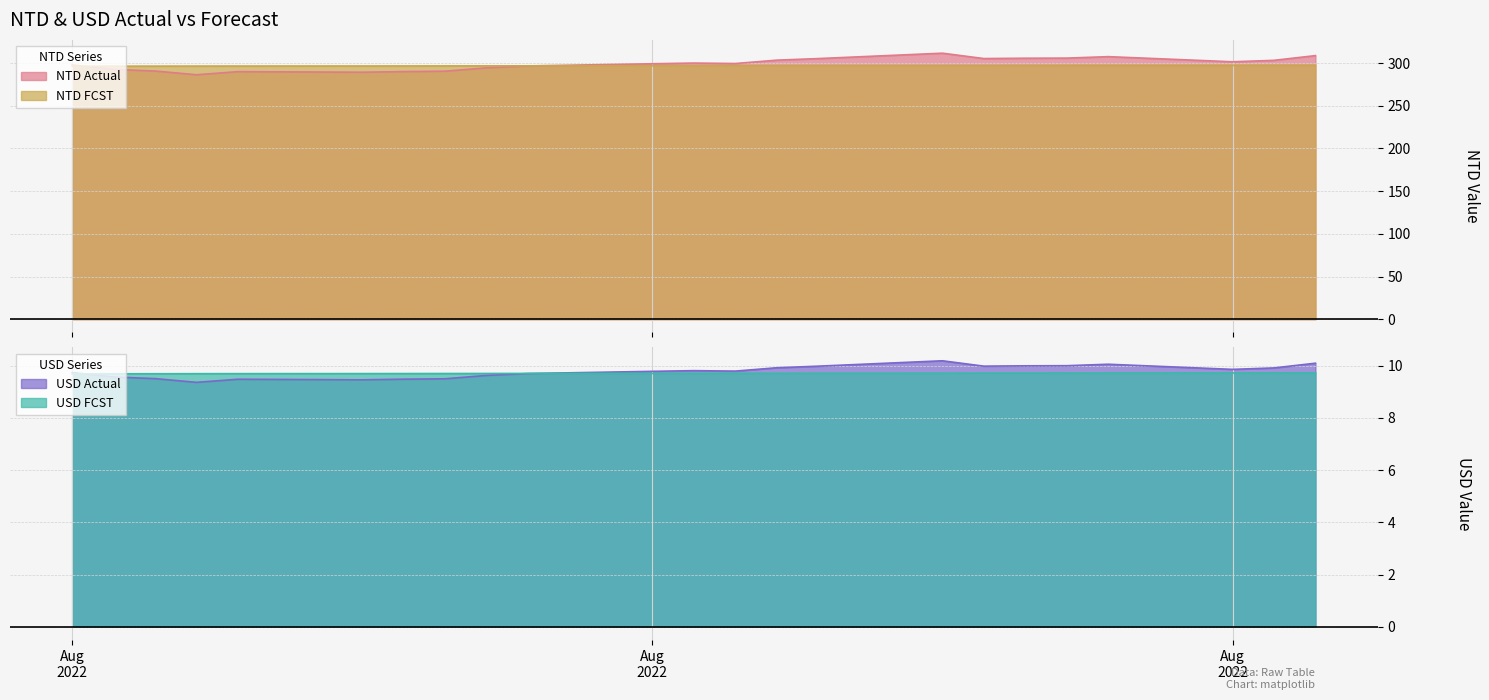

What is the maximum value for NTD Actual?

311.6